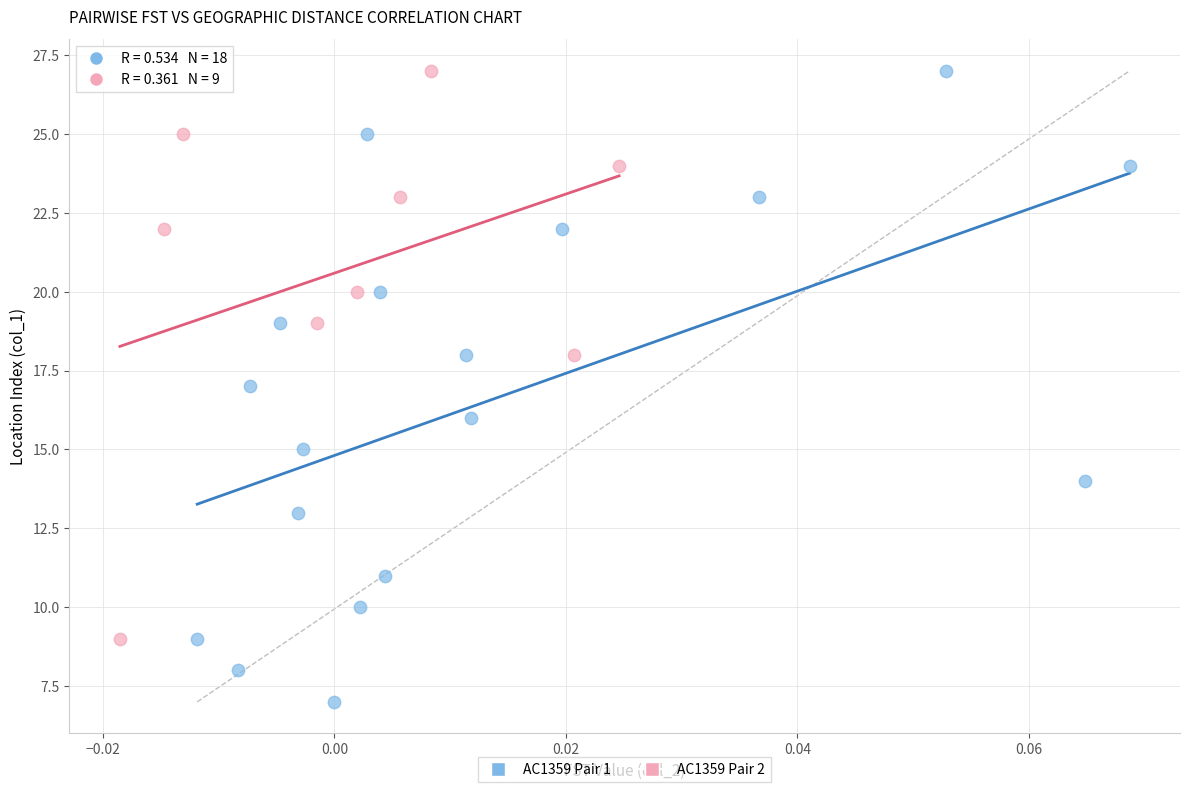

Which series has the largest Y range (max minus min)?

AC1359 Pair 1